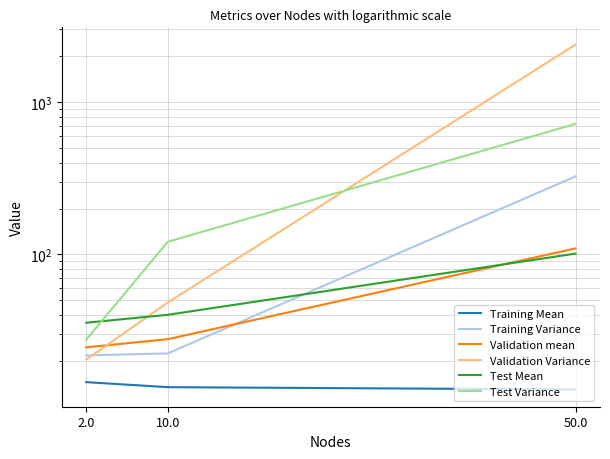

Is the value of Test Variance at 50.0 greater than the value of Training Variance at 10.0?

Yes